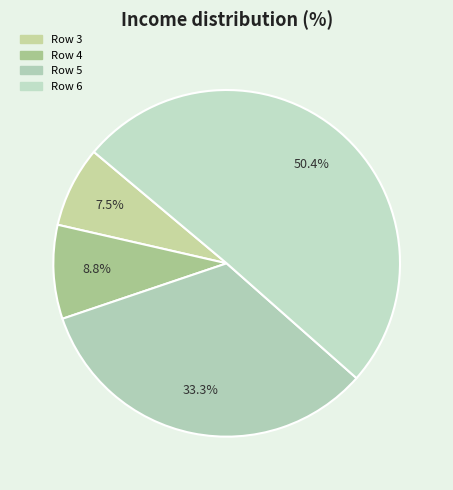

Which slice is the smallest?

Row 3